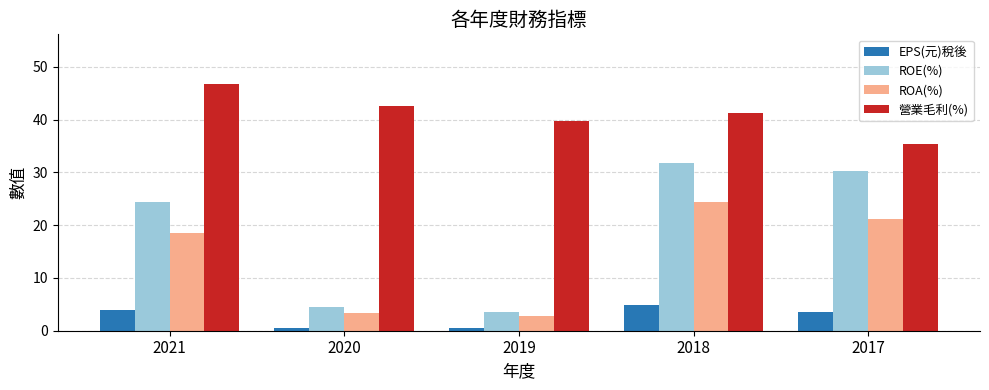

How many data points in ROE(%) are above 24?

3